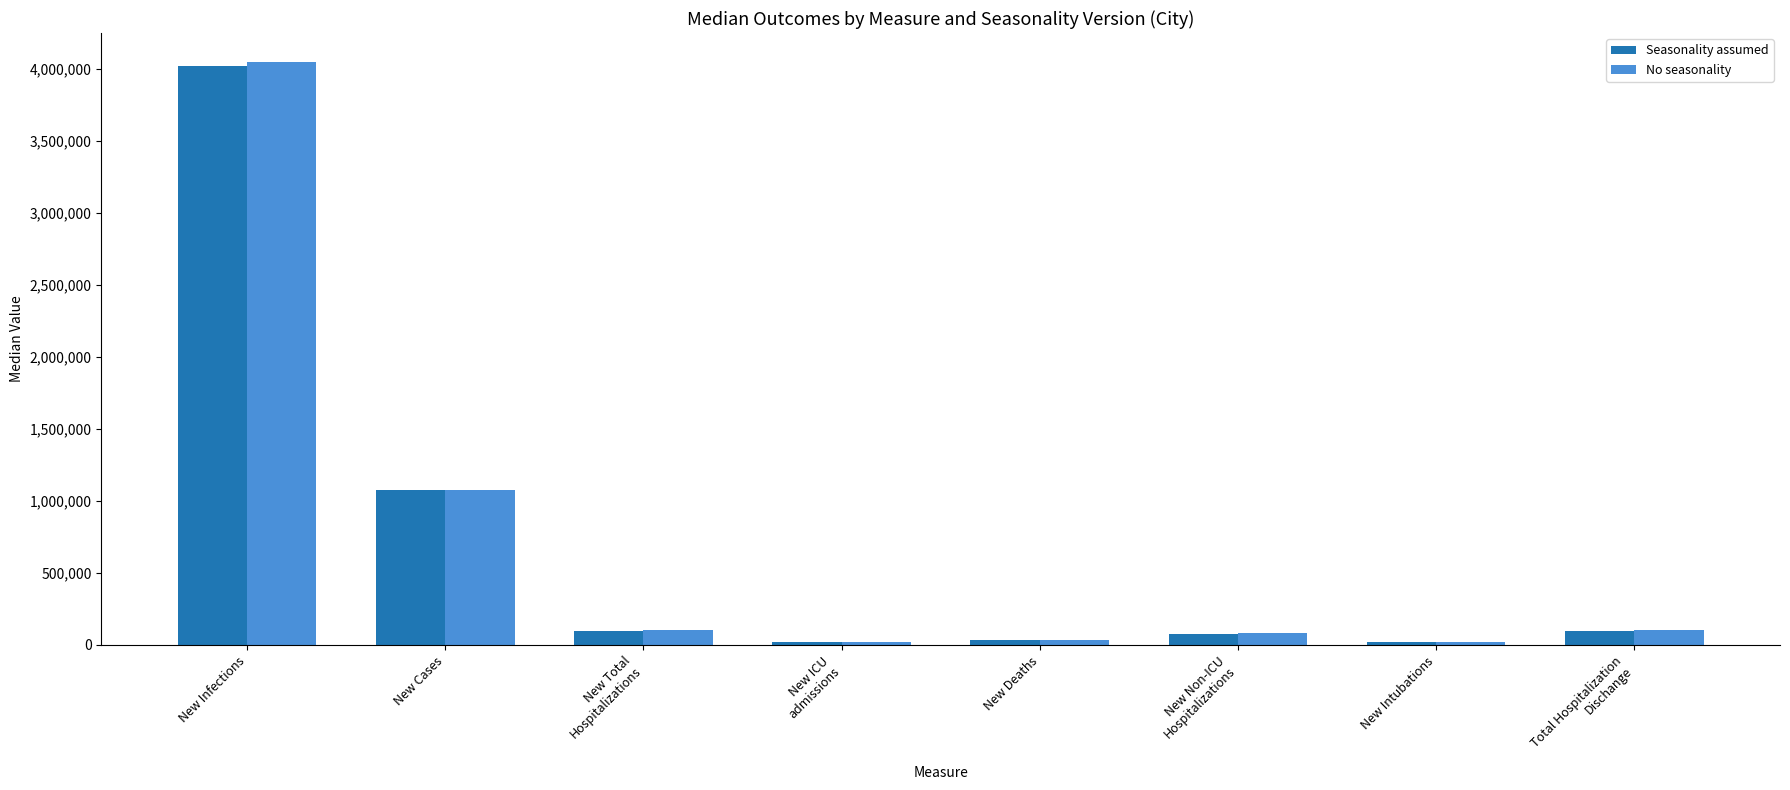

What is the average value of the Seasonality assumed series?

679338